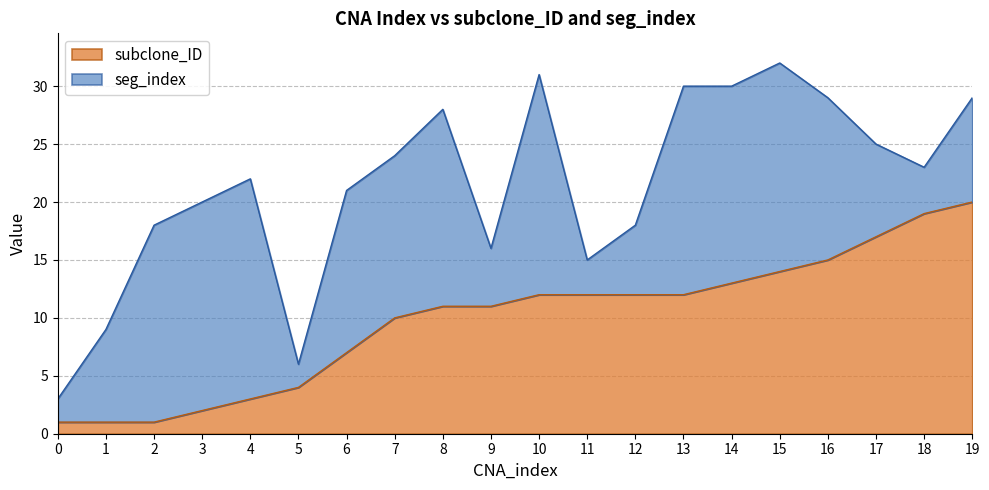

How many lines are shown in the chart?

2